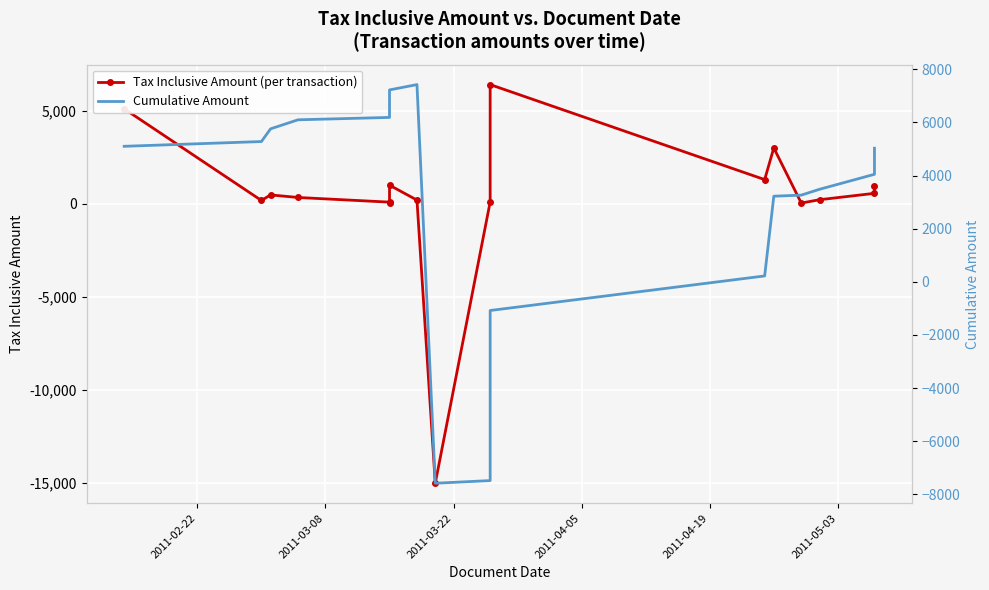

Rank the series by their average value, from lowest to highest.

Tax Inclusive Amount (per transaction), Cumulative Amount